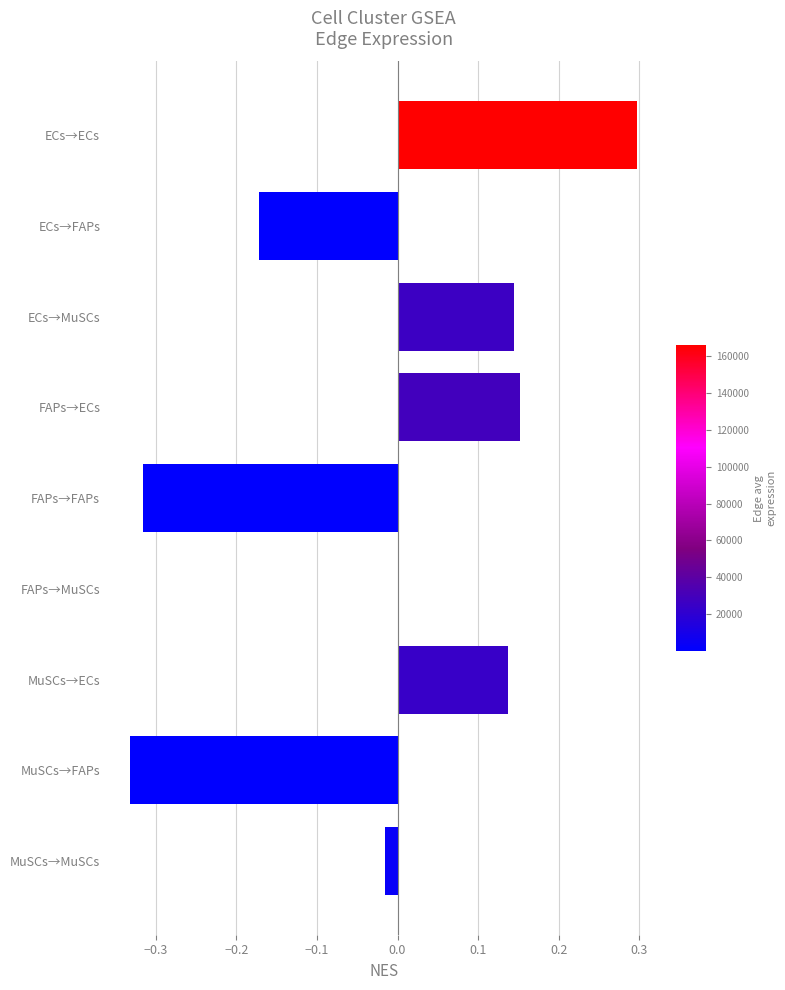

Where is the data nearest to the value 0?

FAPs→MuSCs